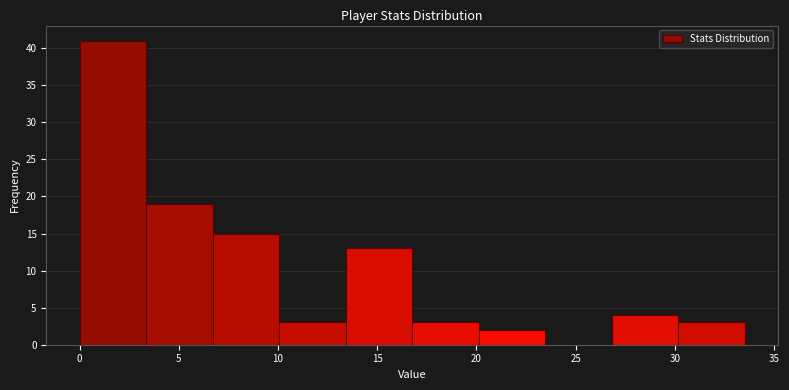

Reading left to right, transcribe this chart: for each bar, give the range it covers on the x-axis and its height. Neither the bar edges nor the heights are printed on the chart, so give them approximately, as read against the axes.

0.0 to 3.5: 41
3.5 to 6.5: 19
6.5 to 10.0: 15
10.0 to 13.5: 3
13.5 to 17.0: 13
17.0 to 20.0: 3
20.0 to 23.5: 2
23.5 to 27.0: 0
27.0 to 30.0: 4
30.0 to 33.5: 3